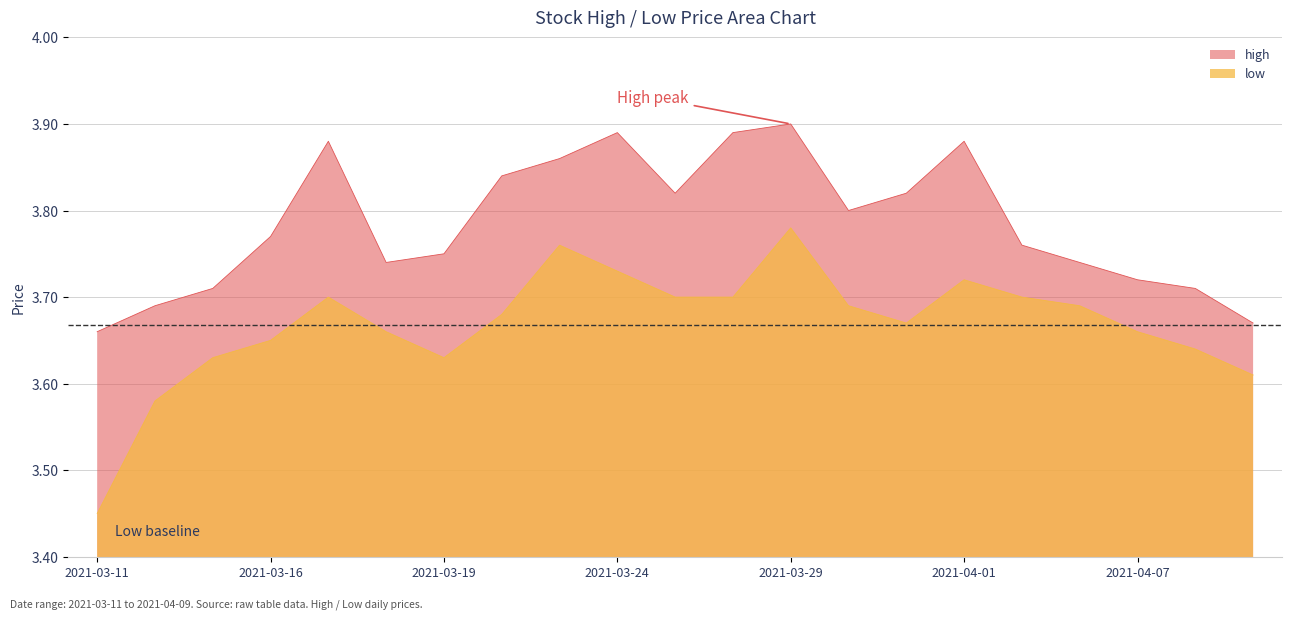

What is the value of the low point at the 20th from the left?

3.6